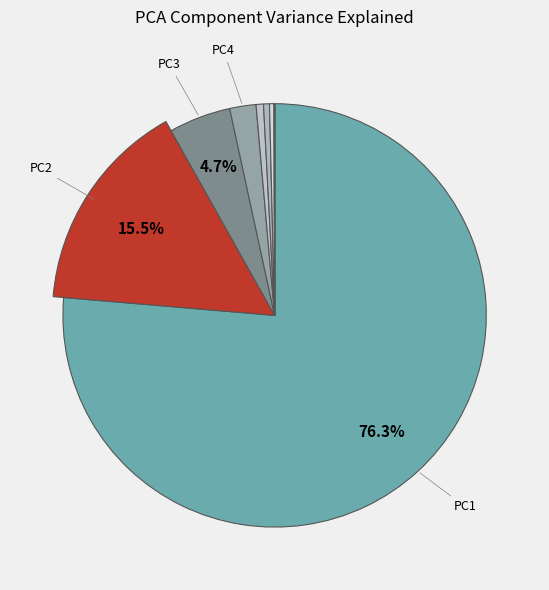

To the nearest percent, what portion does PC1 represent?

76%